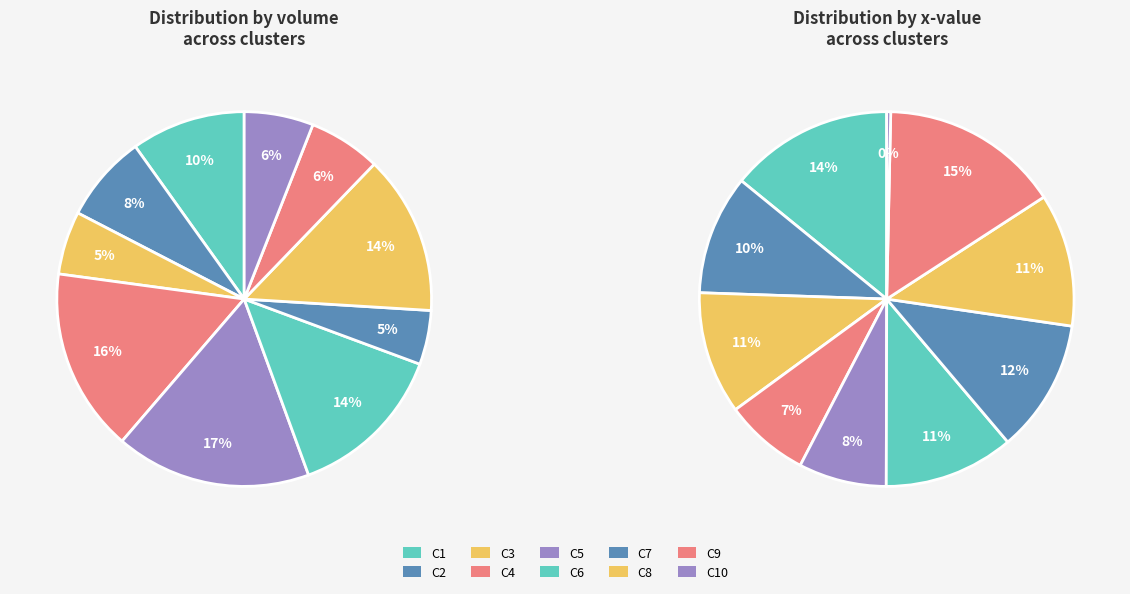

Is it true that C1 is 10% of the pie?

True